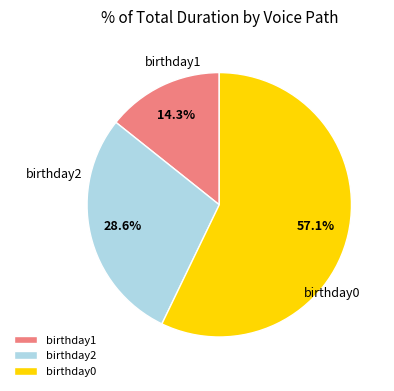

Is there a majority slice in this chart?

Yes